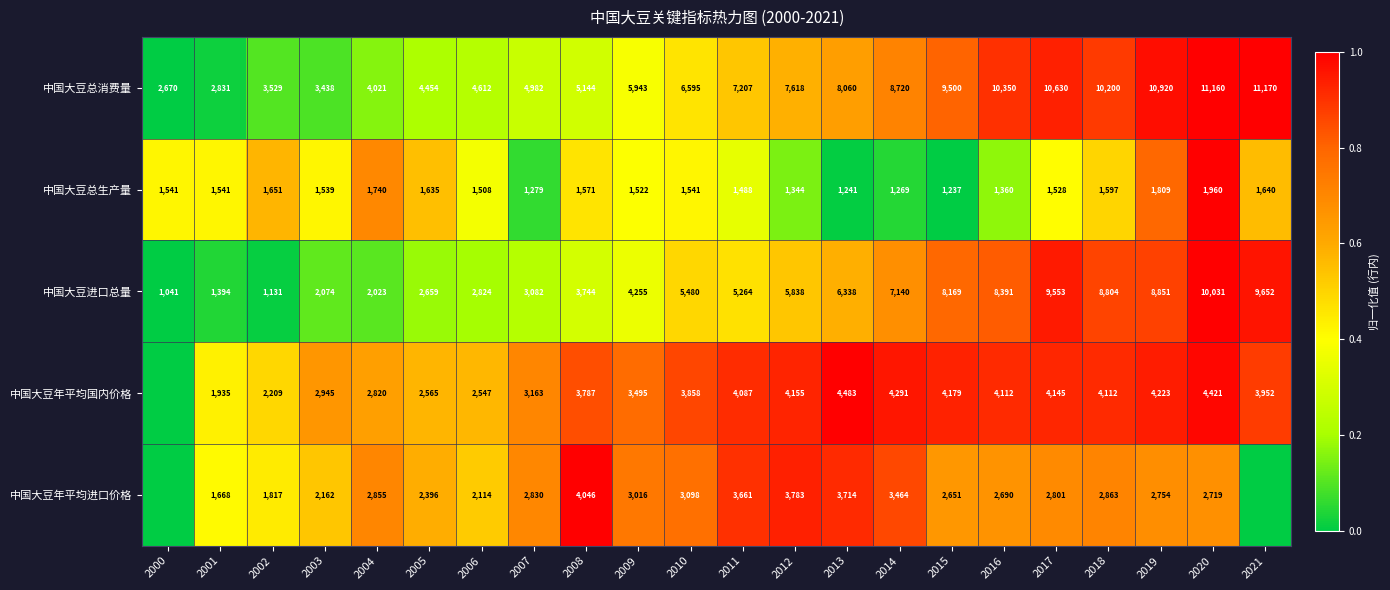

What is the average value of the 中国大豆总生产量 series?

1525